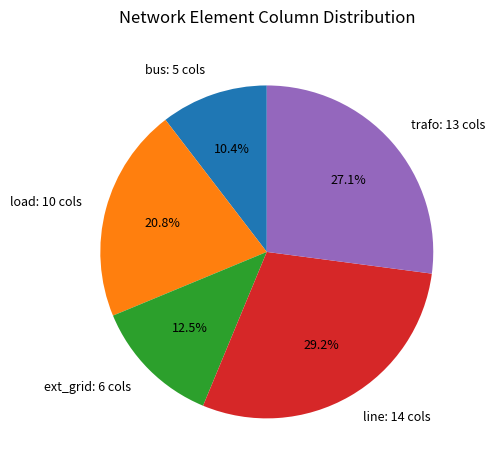

To the nearest percent, what is the difference between the line and trafo slice percentages?

2%